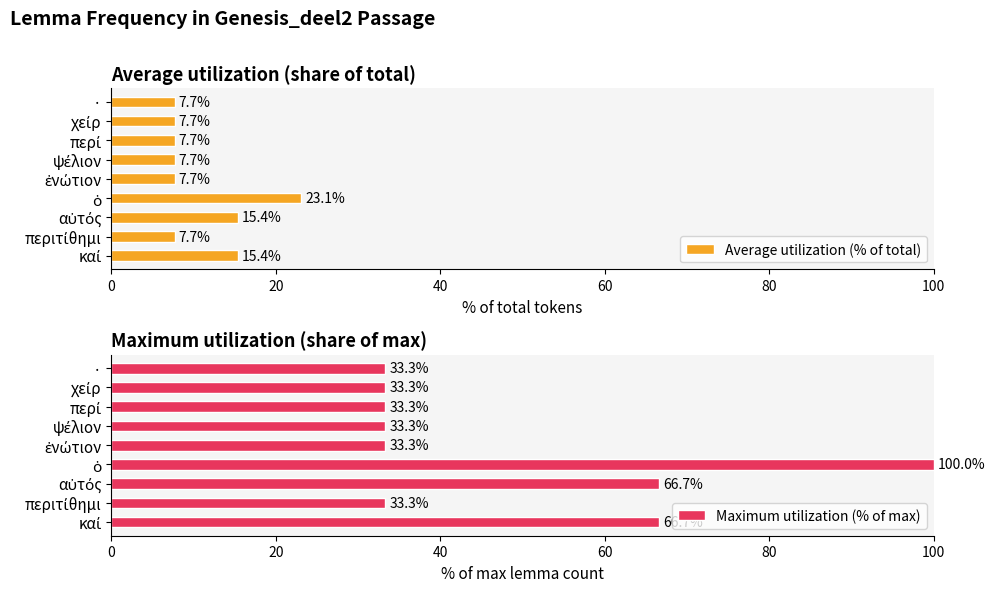

Reading right to left, extract all data points from this chart.

Average utilization (% of total): 7.7	7.7	7.7	7.7	7.7	23.1	15.4	7.7	15.4
Maximum utilization (% of max): 33.3	33.3	33.3	33.3	33.3	100.0	66.7	33.3	66.7